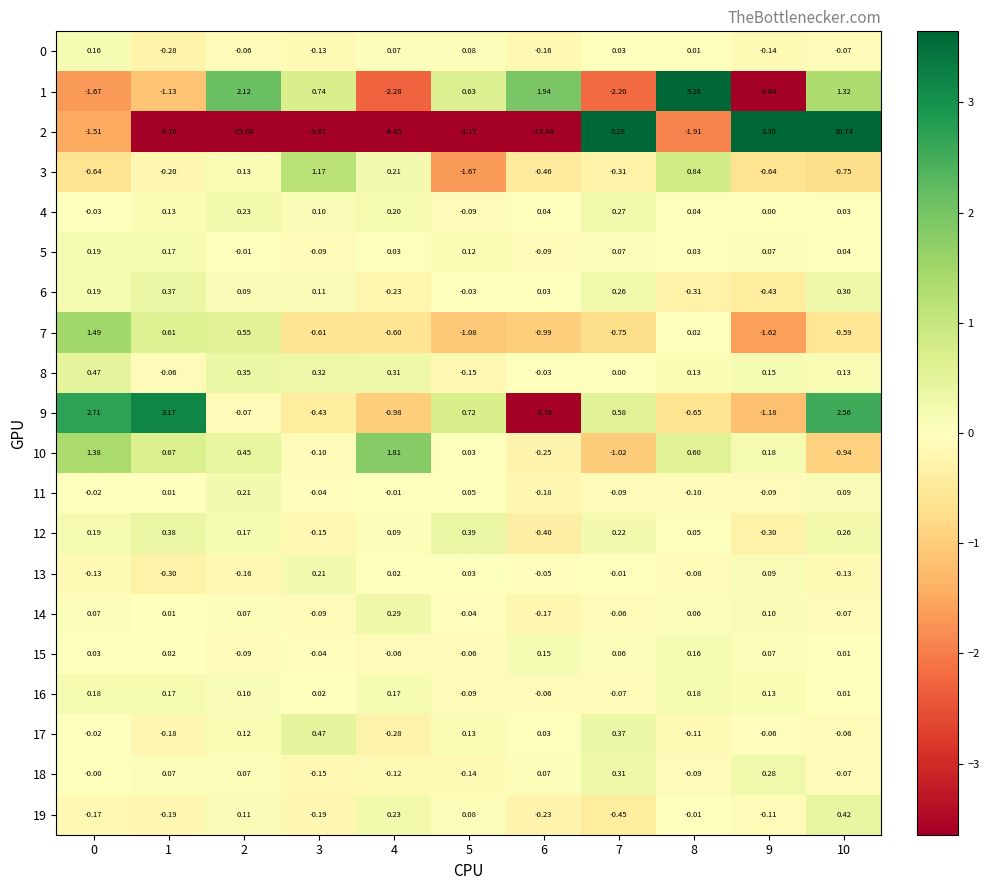

How many distinct data groups are displayed?

20